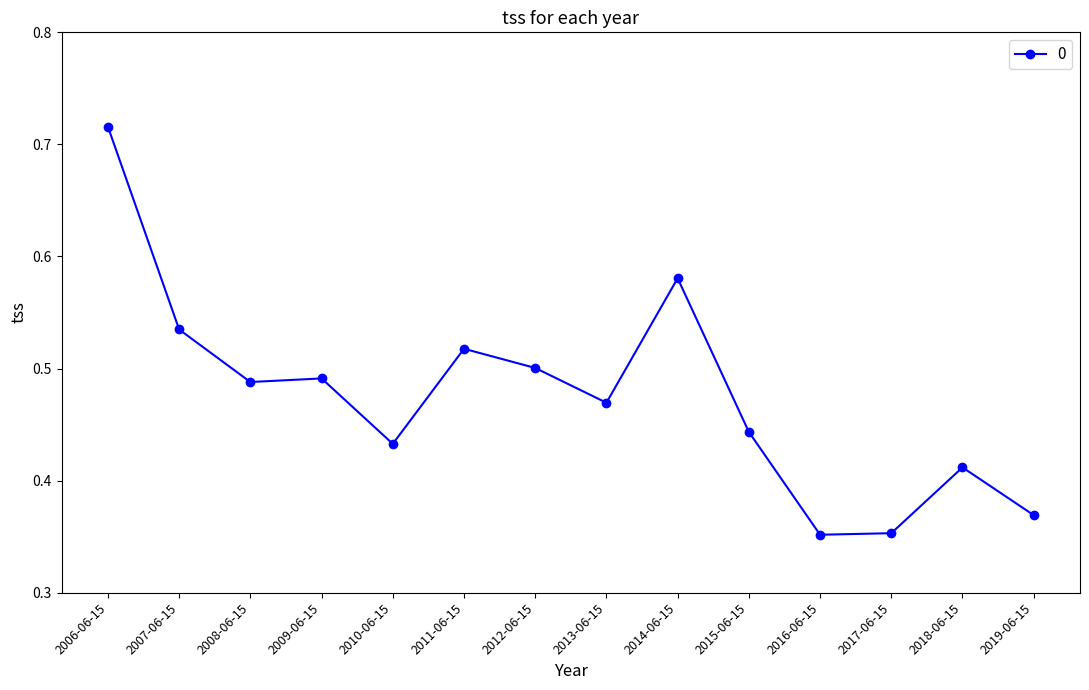

How many lines are shown in the chart?

1